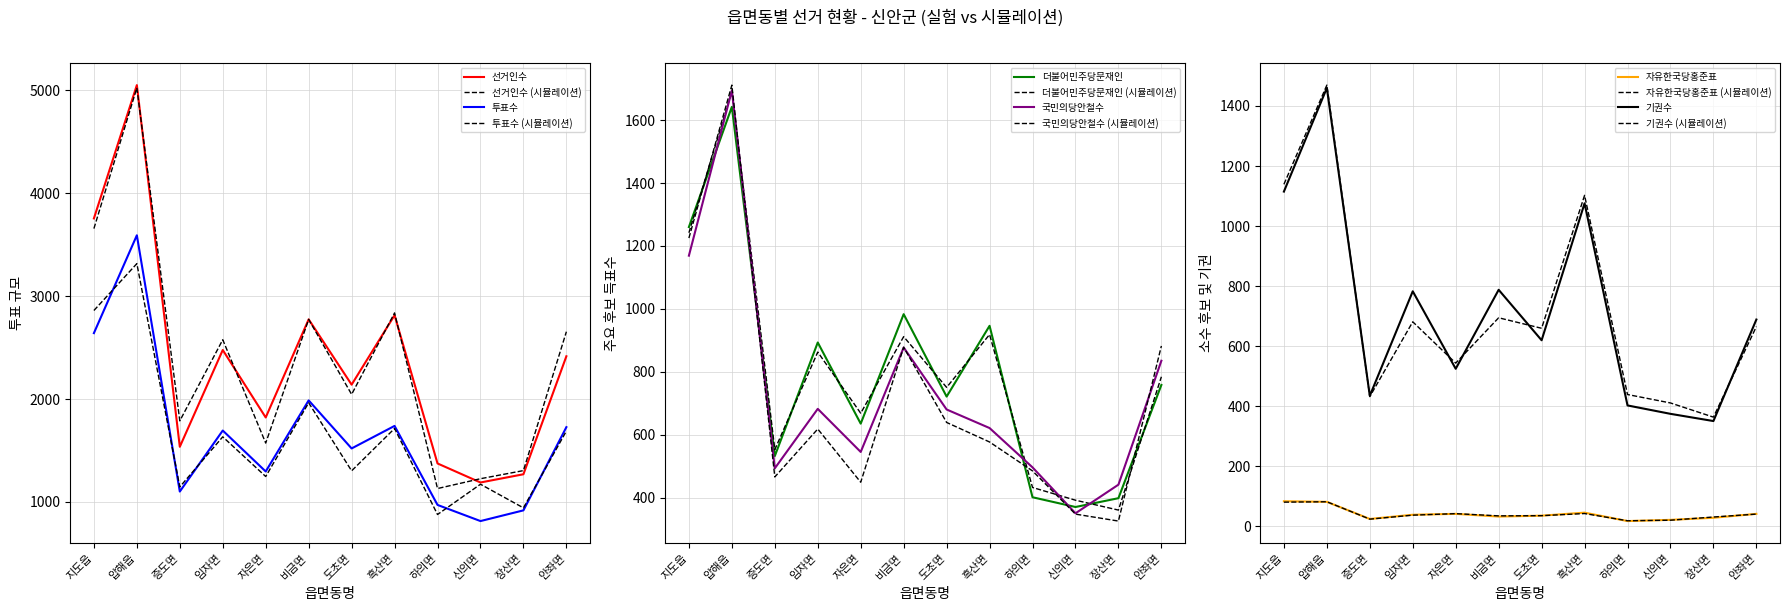

What is the sum of all 더불어민주당문재인 values?

9539